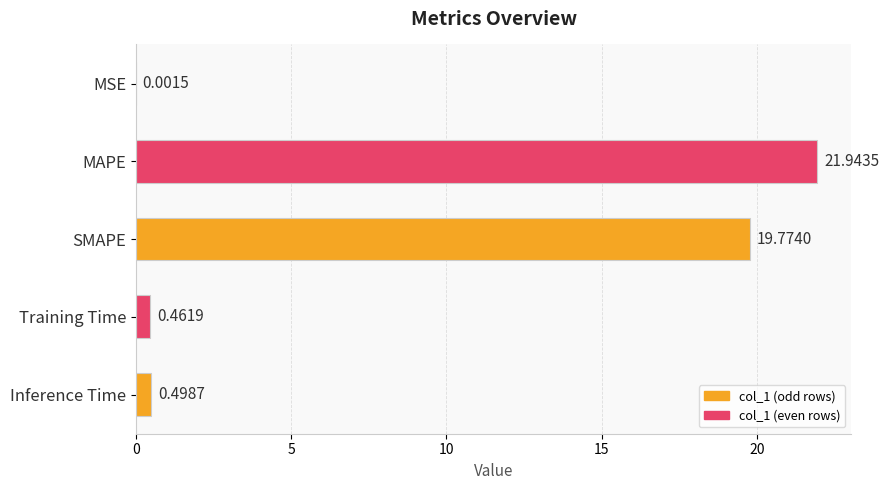

At which label is the value closest to 10?

Inference Time